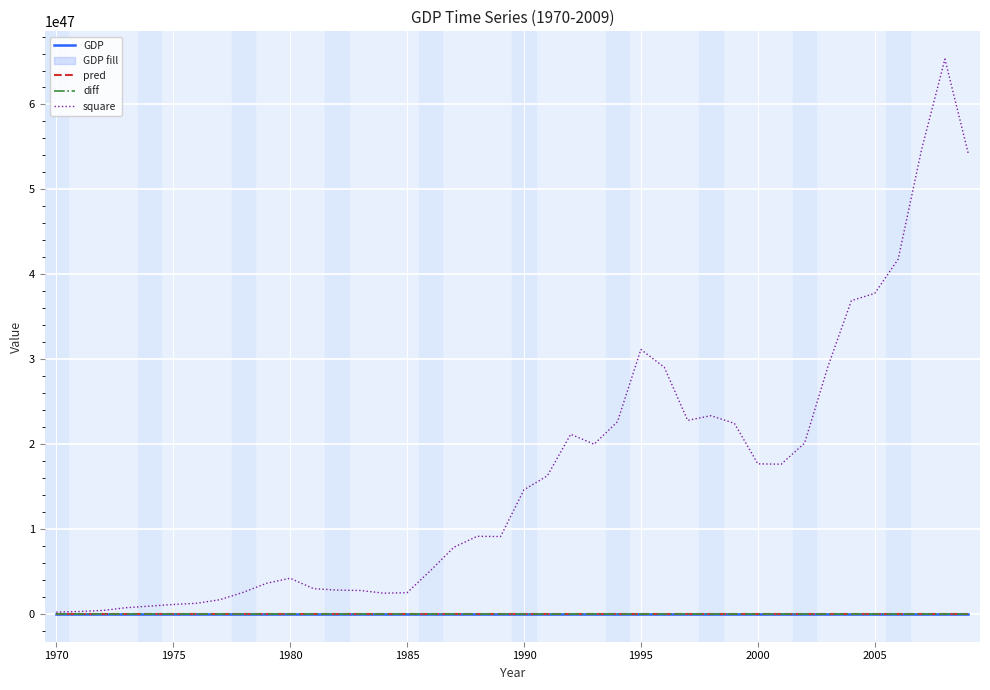

Which series has the largest range (max minus min)?

square